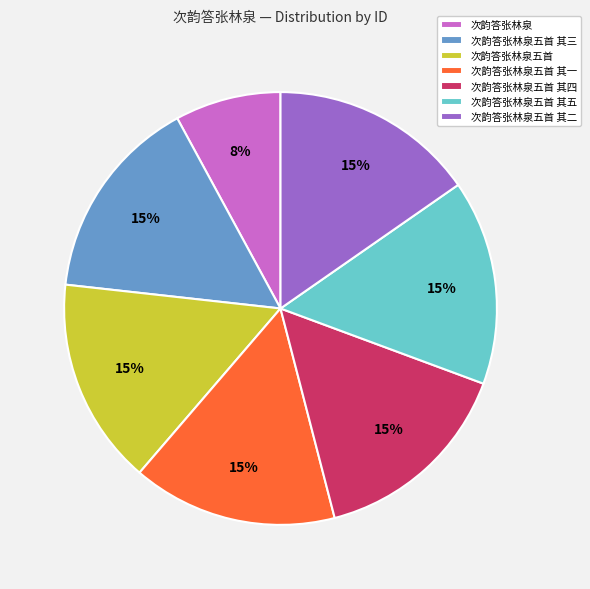

Which category has the smallest portion of the pie?

次韵答张林泉